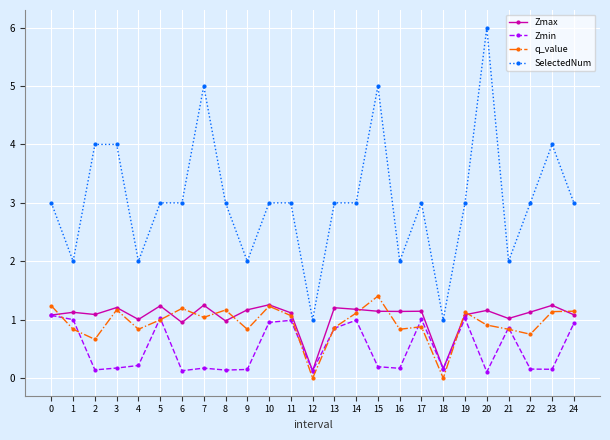

Rank the series by their maximum value, from highest to lowest.

SelectedNum, q_value, Zmax, Zmin